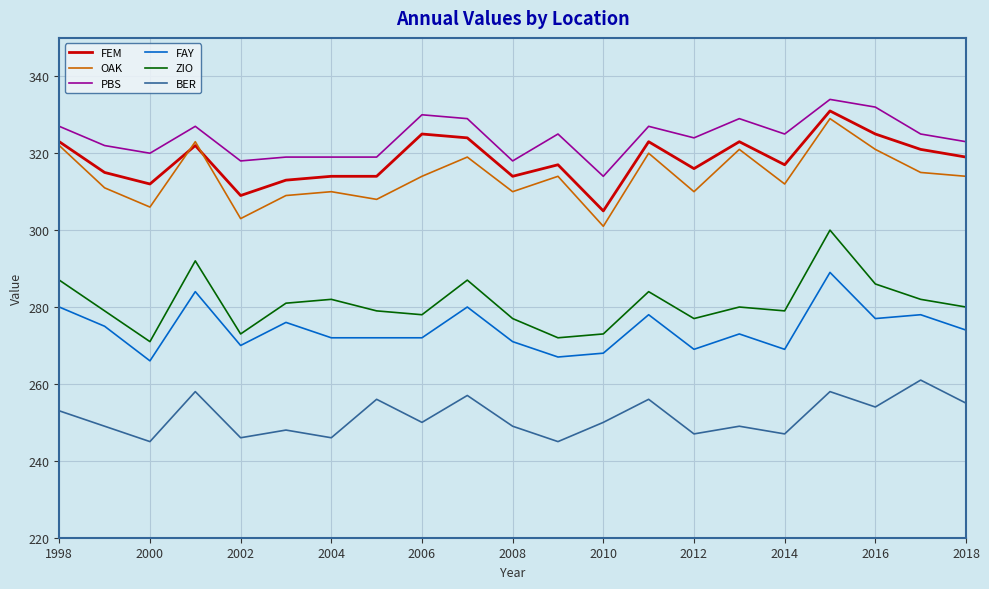

Which series has the largest total across all categories?

PBS